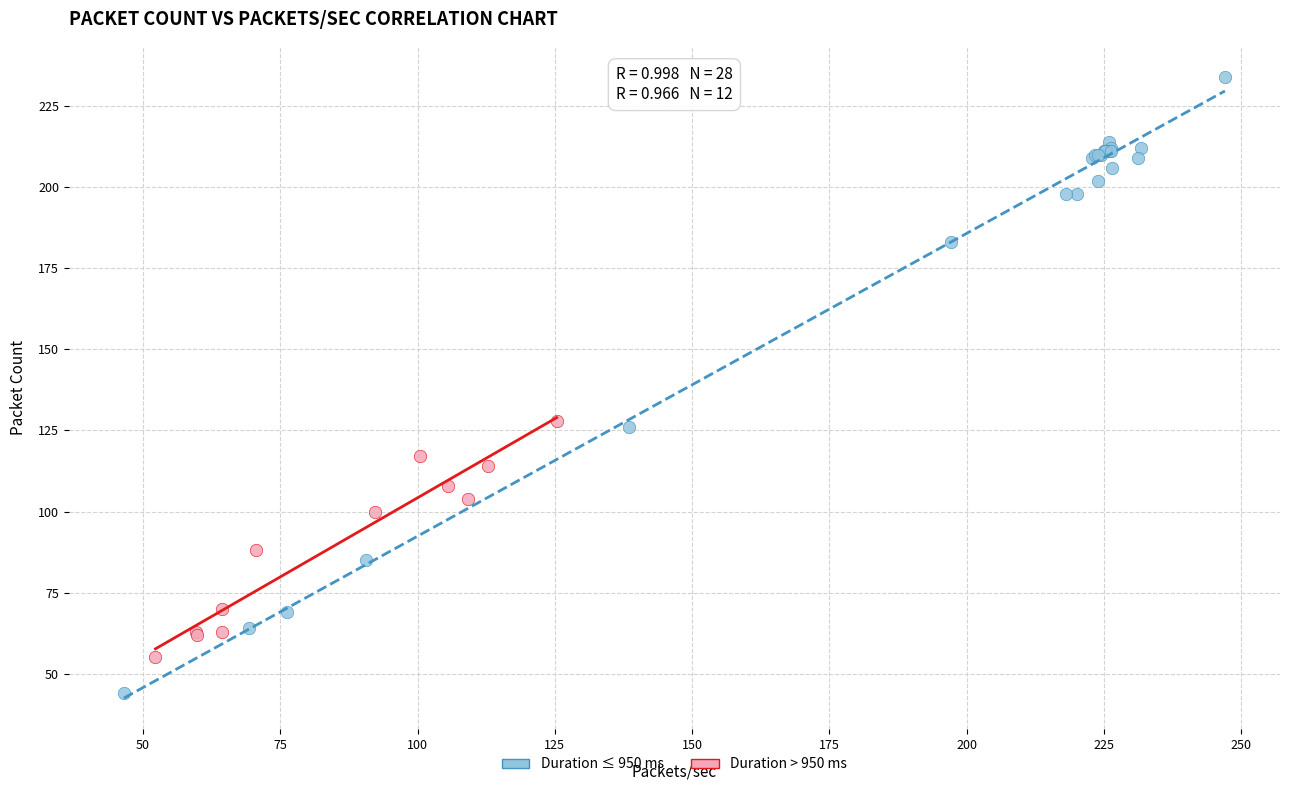

What are all the series names shown in the legend?

Duration ≤ 950 ms, Duration > 950 ms